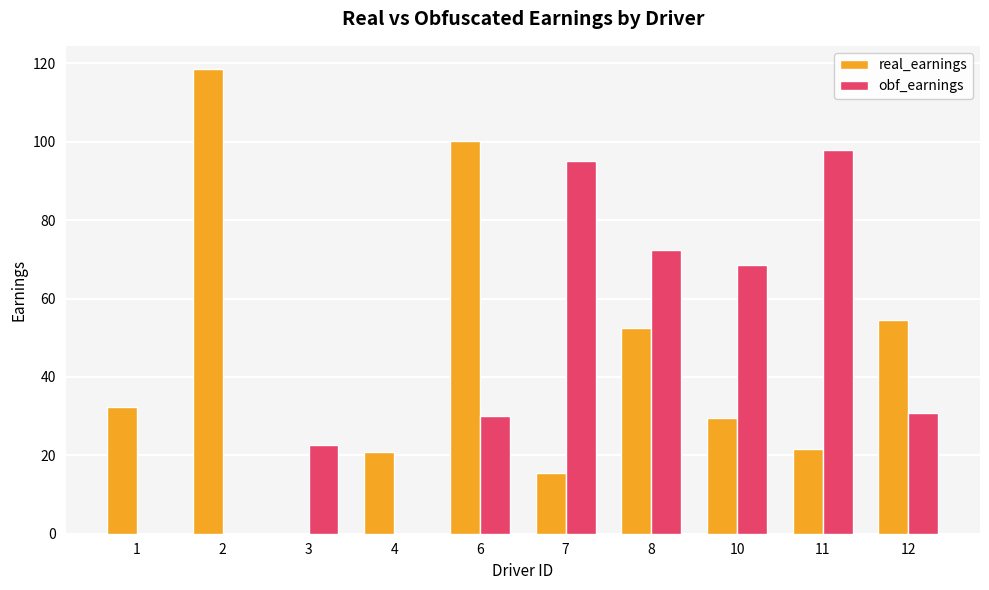

The value of obf_earnings at 10 is 92.3. True or false?

False